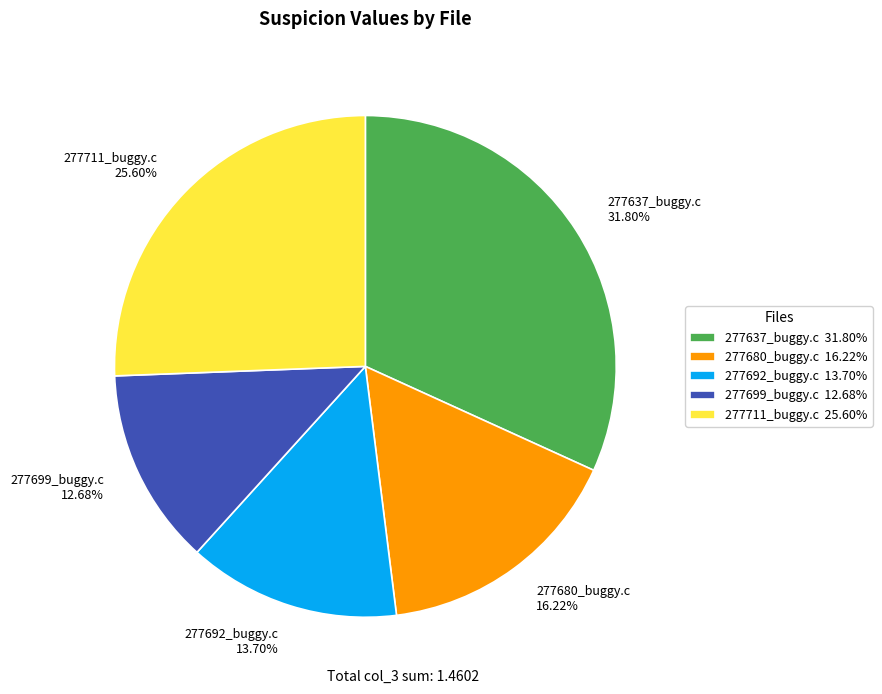

Is there any slice that represents more than half of the pie?

No